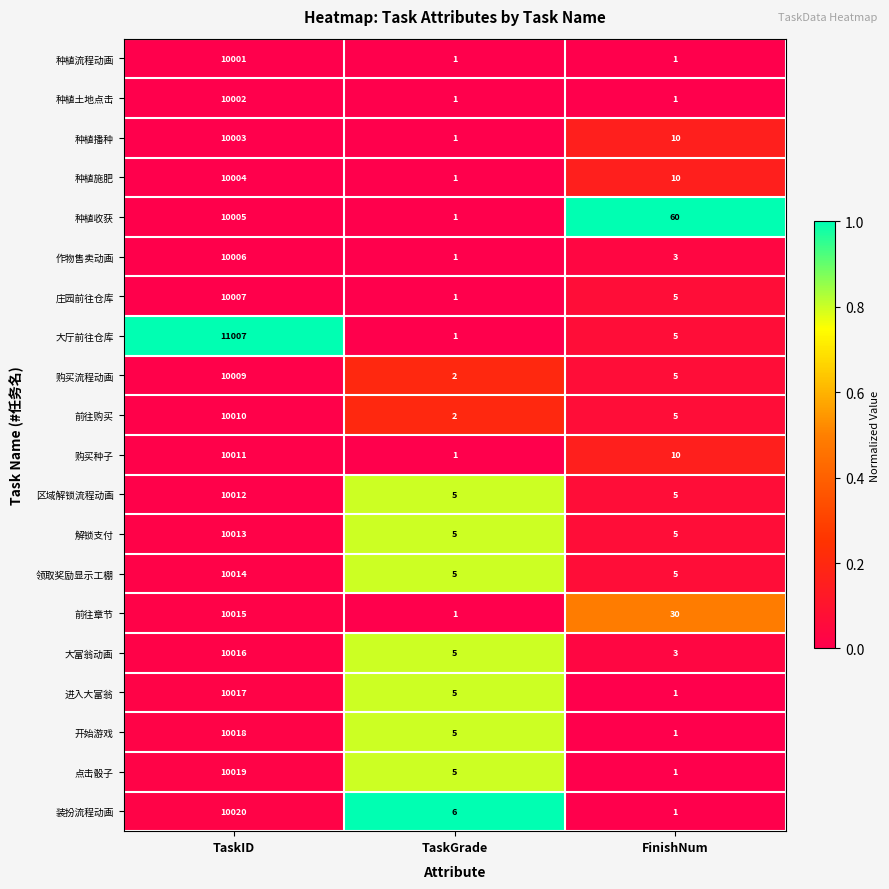

The value of 庄园前往仓库 at TaskGrade is 1. True or false?

True